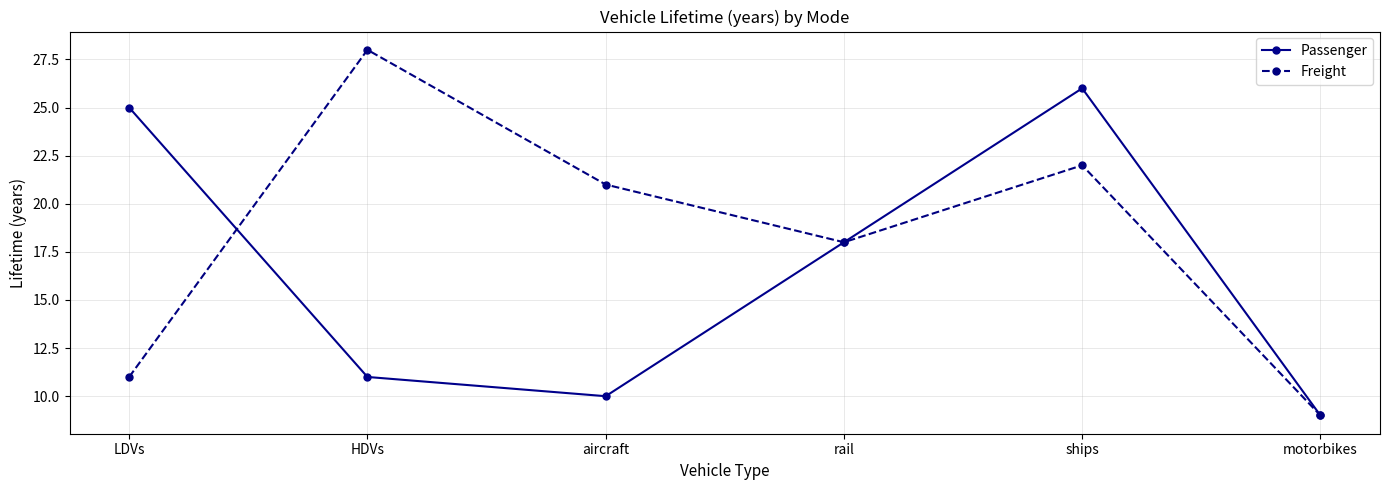

In Freight, how many points are lower than both neighbors (excluding endpoints)?

1